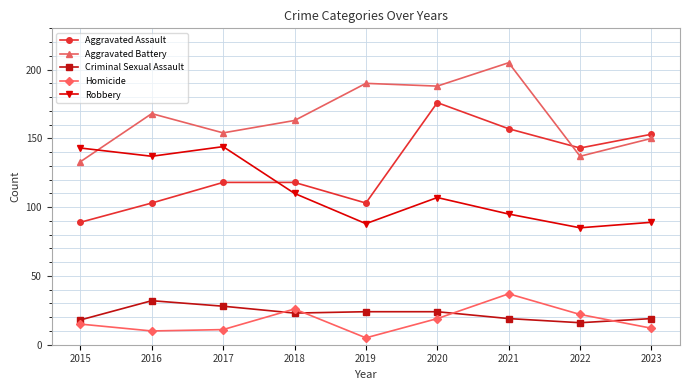

What is the lowest value of the Aggravated Battery series?

133